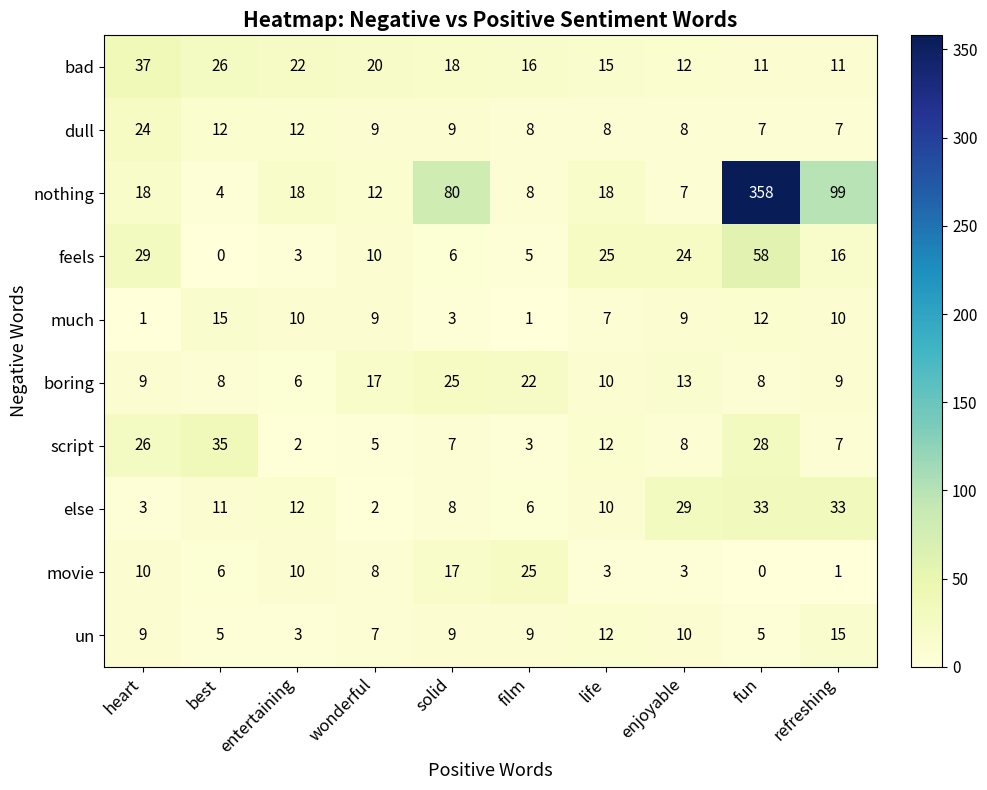

Rank the series at best from highest to lowest value.

script, bad, much, dull, else, boring, movie, un, nothing, feels